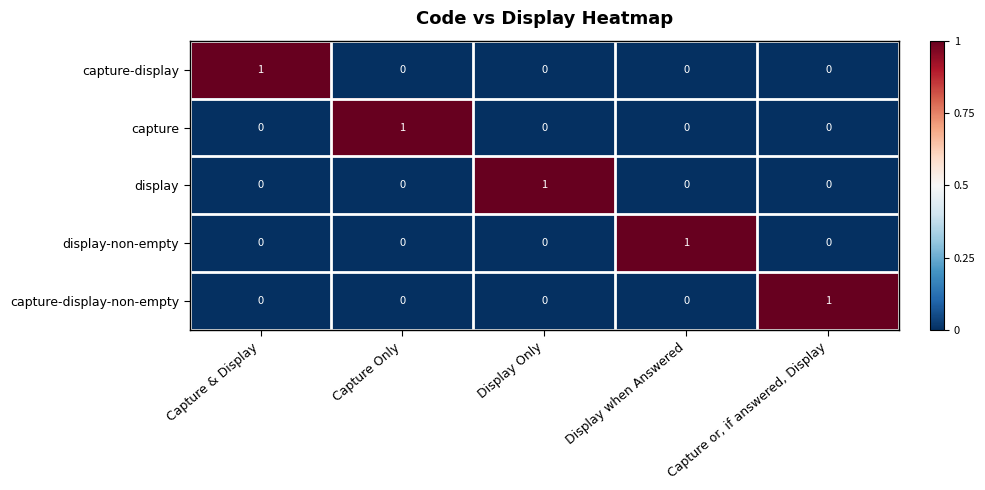

Is the value of capture at Capture or, if answered, Display greater than the value of capture-display-non-empty at Capture or, if answered, Display?

No